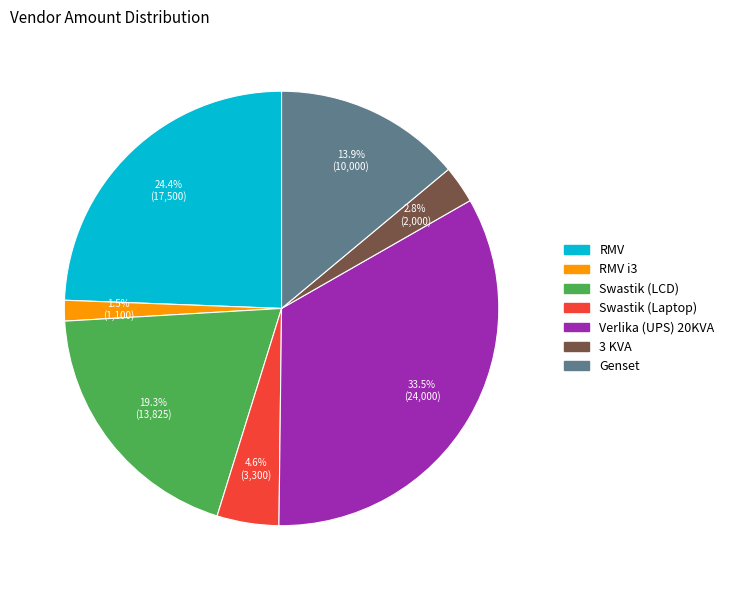

Does any single category account for the majority?

No